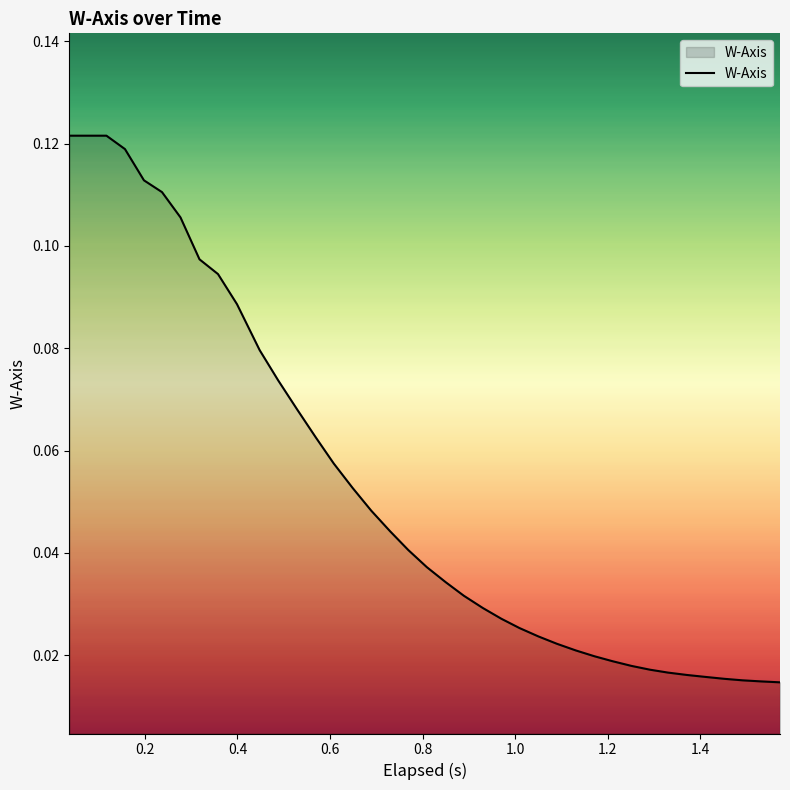

True or false: the data has more than 1 interior local peaks.

False